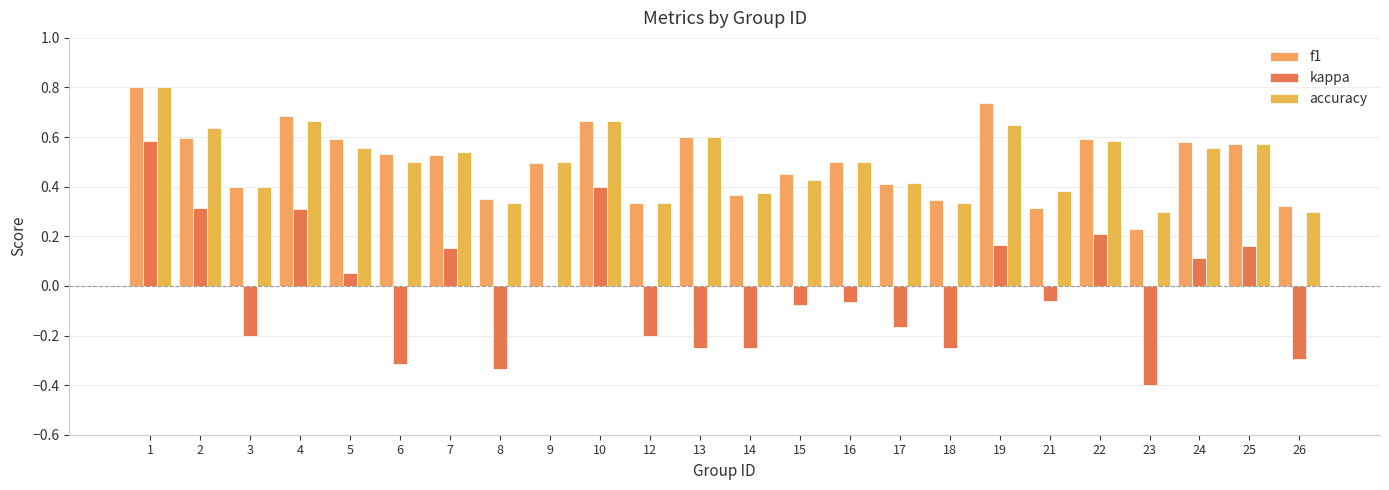

What is the spread (max minus min) of values at 22?

0.4